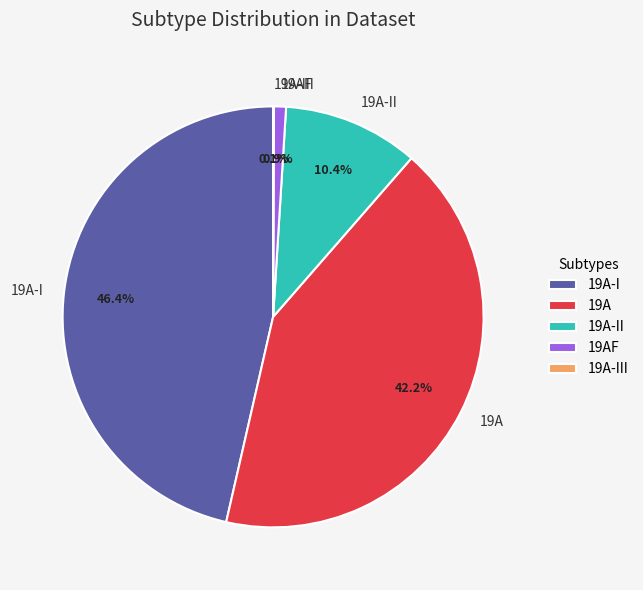

Between 19AF and 19A-I, which is larger?

19A-I